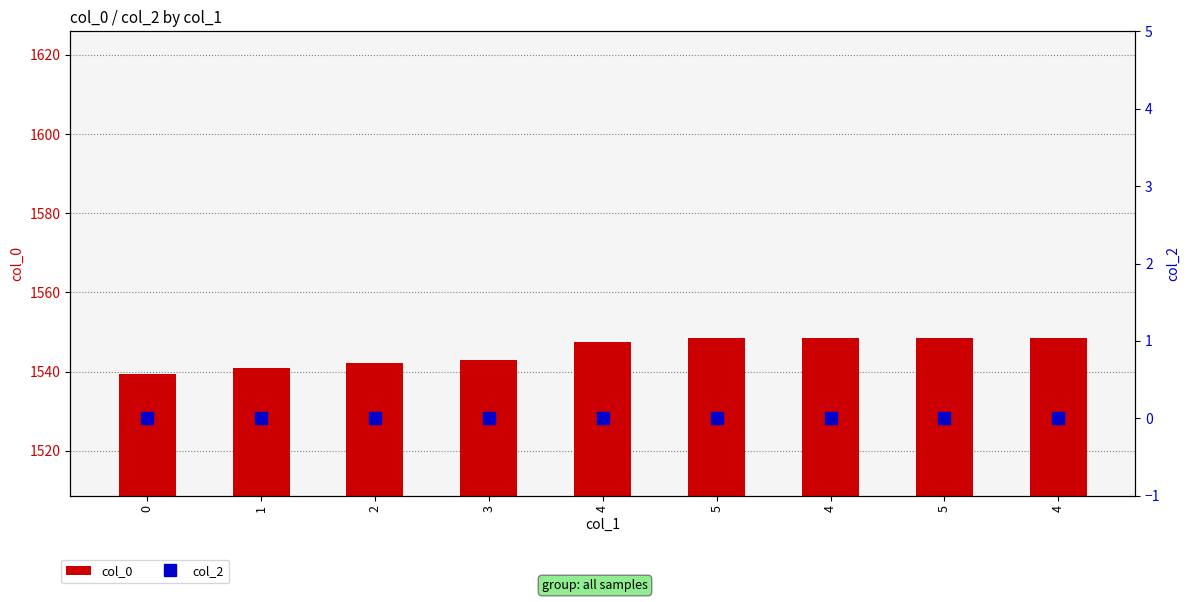

At which category is the sum across all series the highest?

4